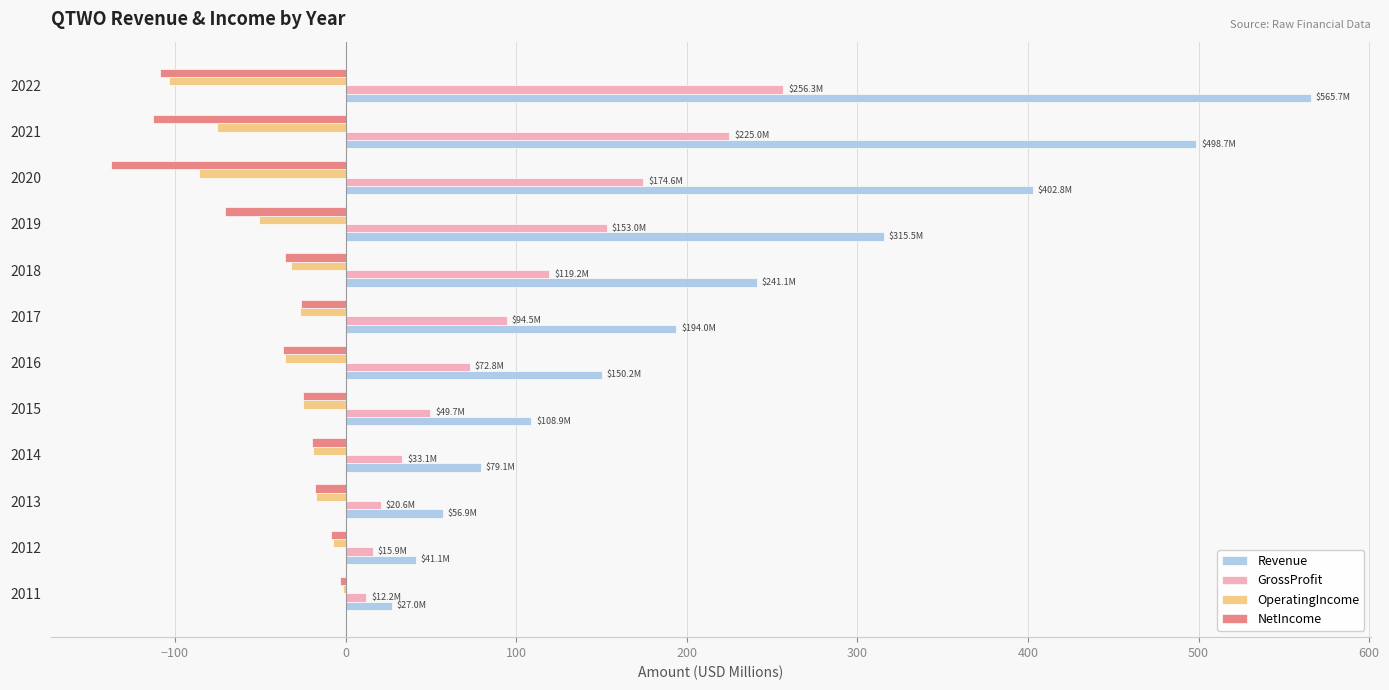

Which series has the widest spread of values?

Revenue